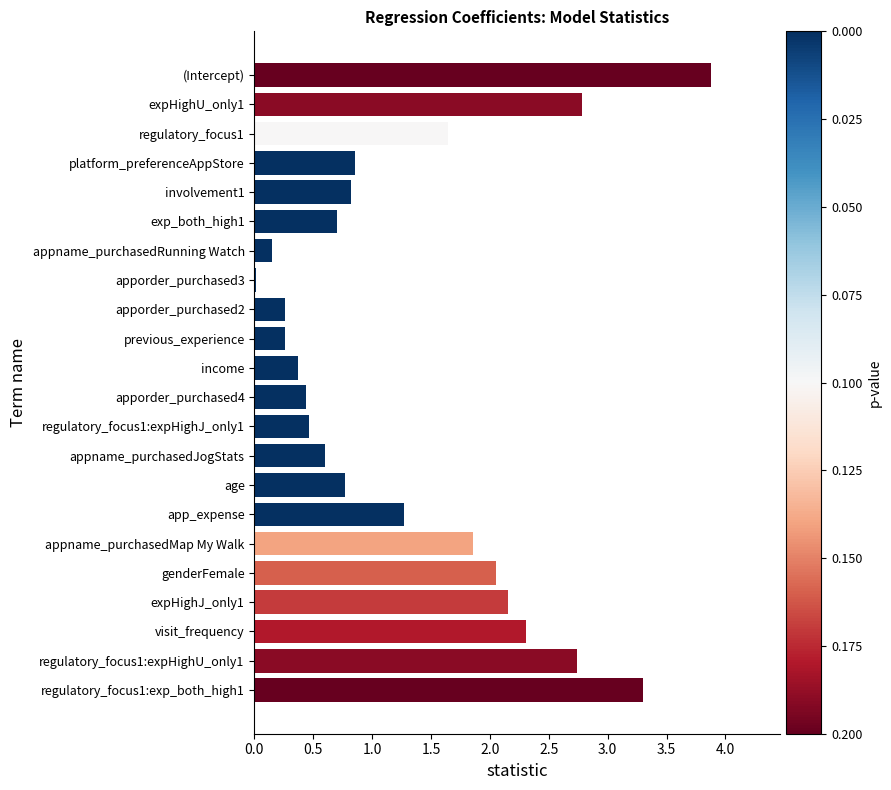

What is the greatest value displayed?

3.9